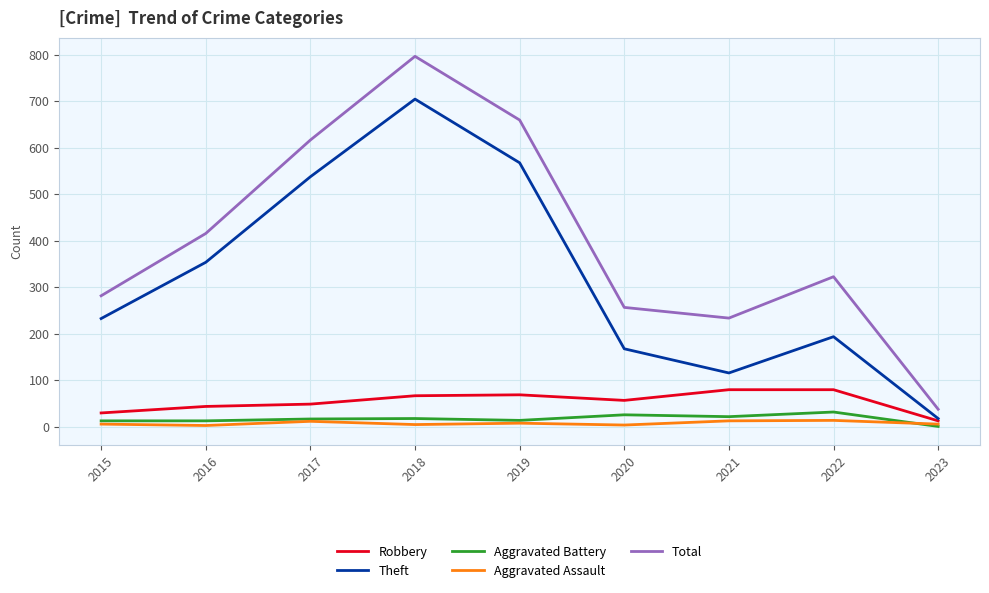

True or false: Aggravated Battery has a value of 13 at 2016.

True